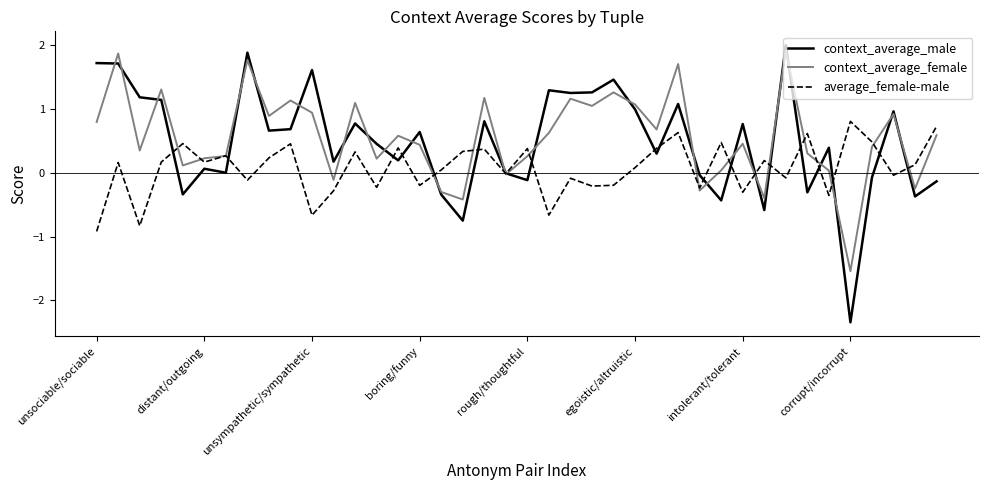

What is the difference between the maximum and minimum values in the average_female-male series?

1.7